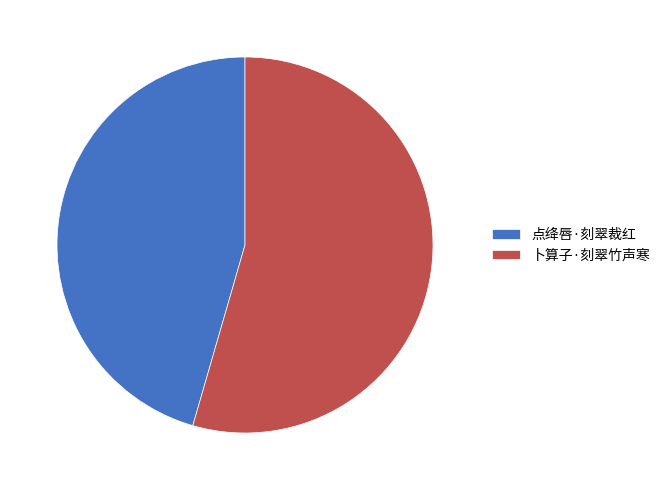

Rank the categories by value from highest to lowest.

卜算子·刻翠竹声寒, 点绛唇·刻翠裁红